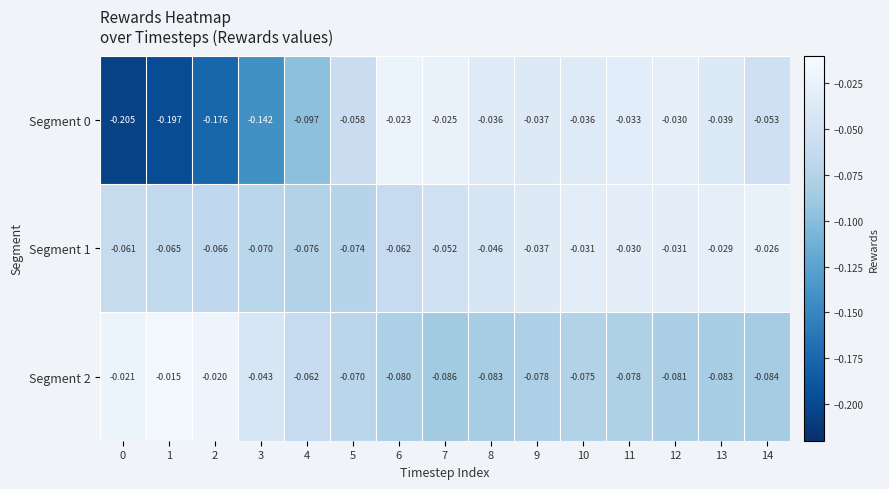

Is the value of Segment 0 at 5 greater than the value of Segment 1 at 1?

Yes